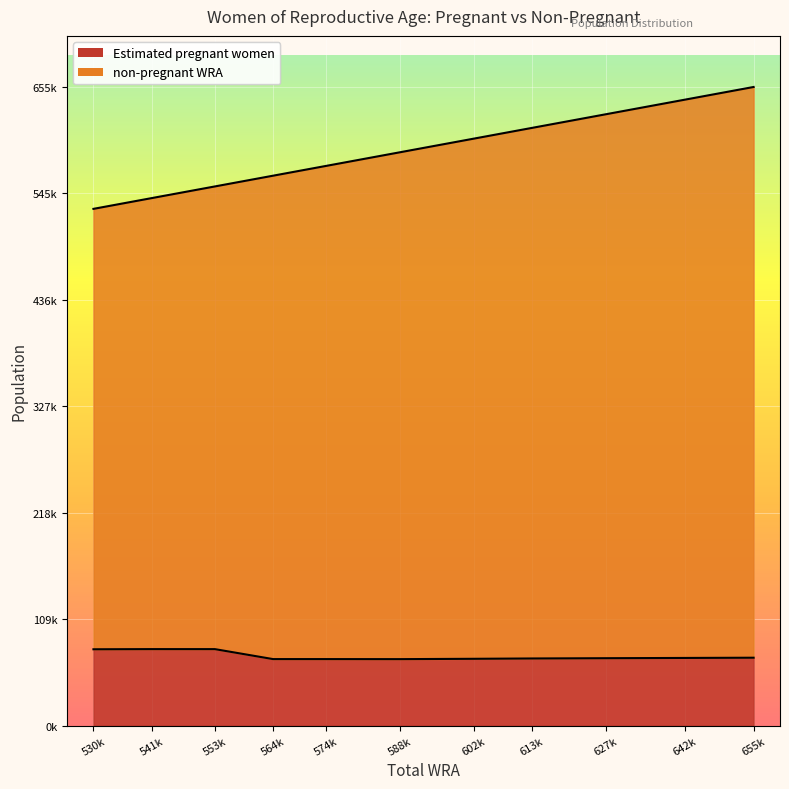

What is the value of the non-pregnant WRA point at the 5th from the left?

574000.0